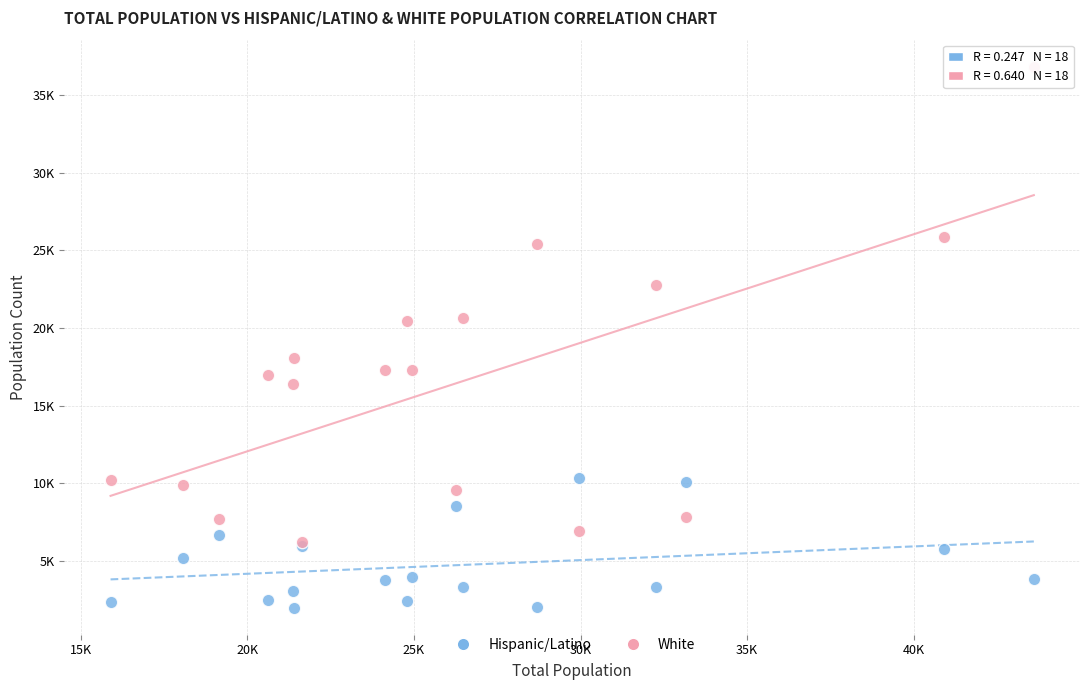

Which series contains the lowest Y value?

Hispanic/Latino